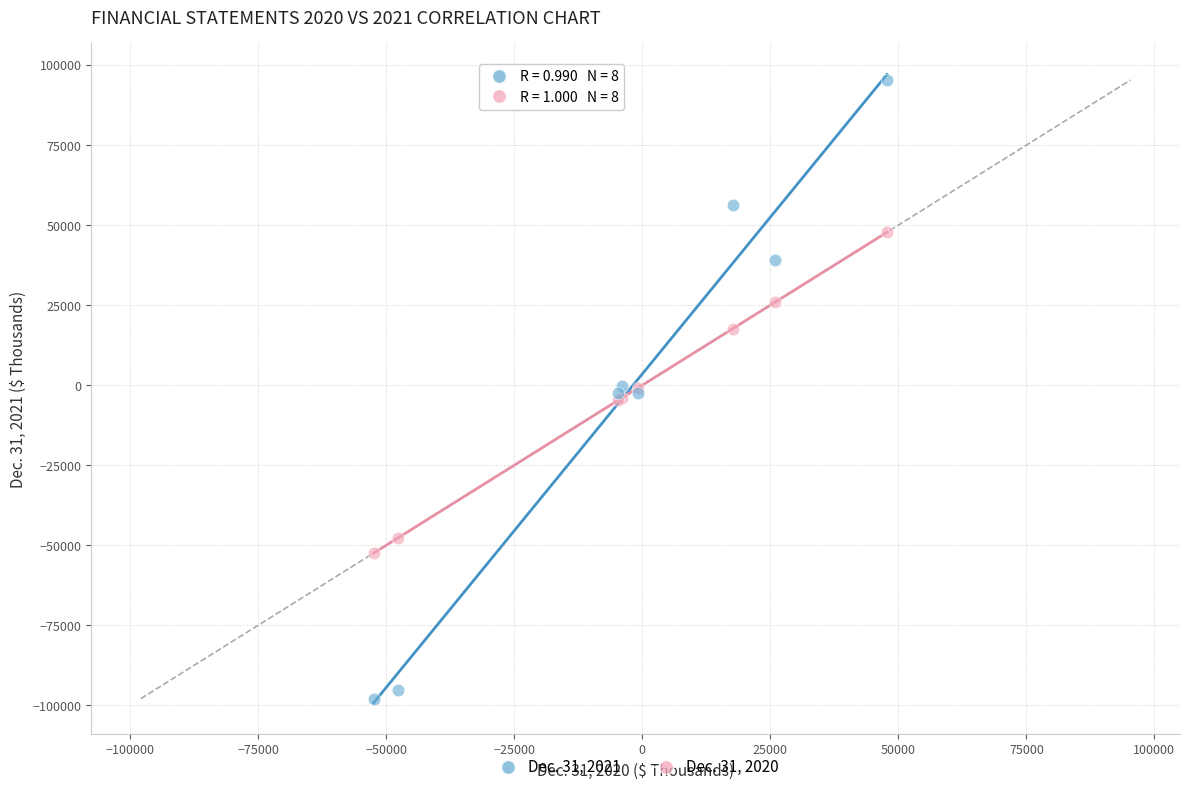

Which series contains the lowest Y value?

Dec. 31, 2021